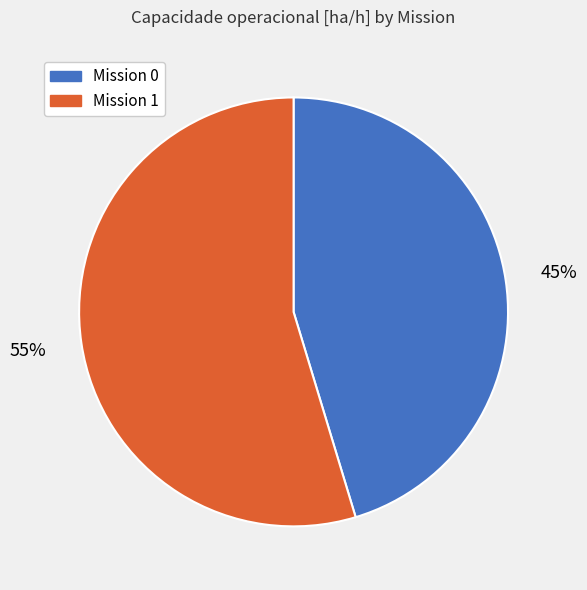

Is there any slice that represents more than half of the pie?

Yes